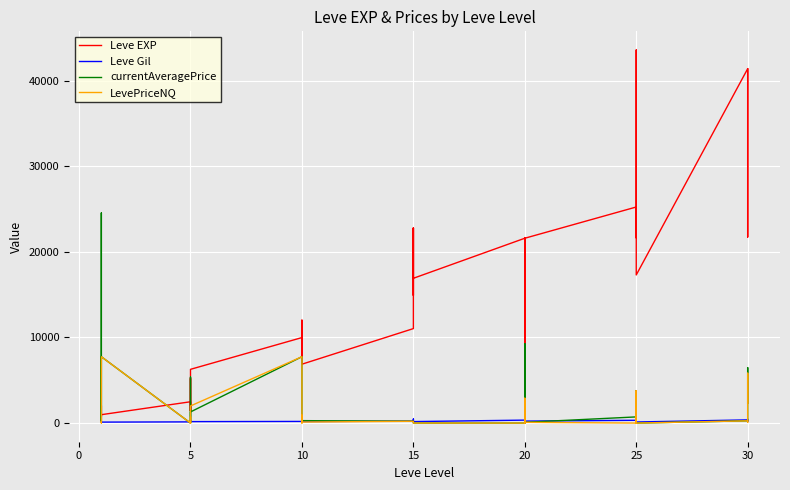

What is the label of the 20th point from the right?

15